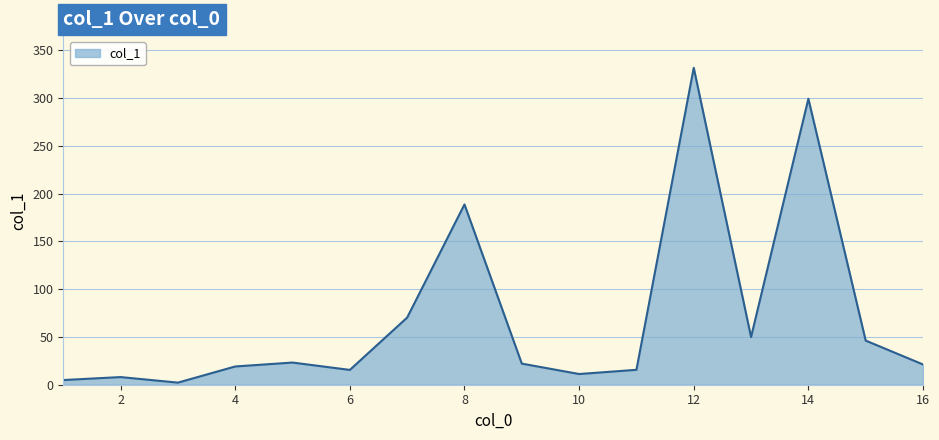

How many interior local valleys (lower than both neighbors) does the data have?

4